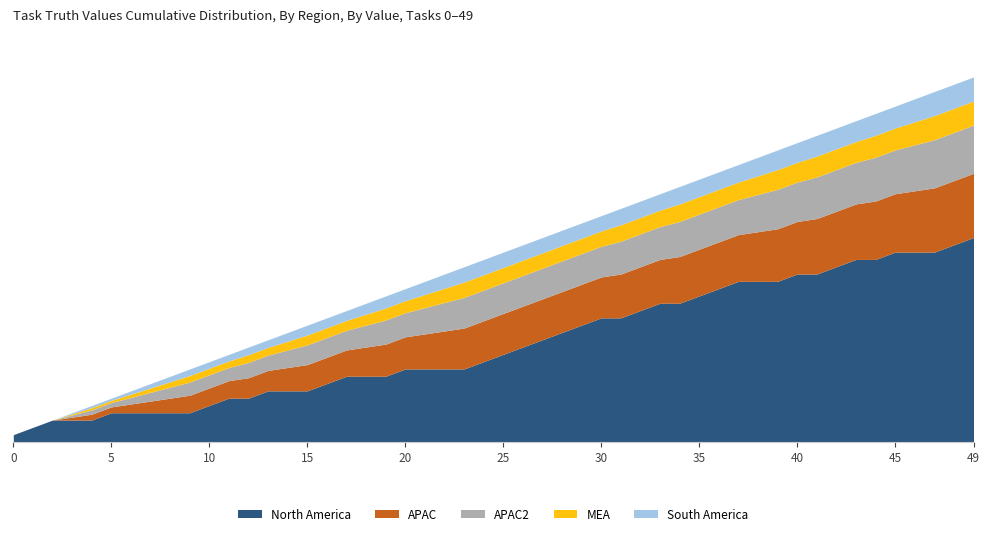

True or false: truth and cumulative_1s cross at least once.

False